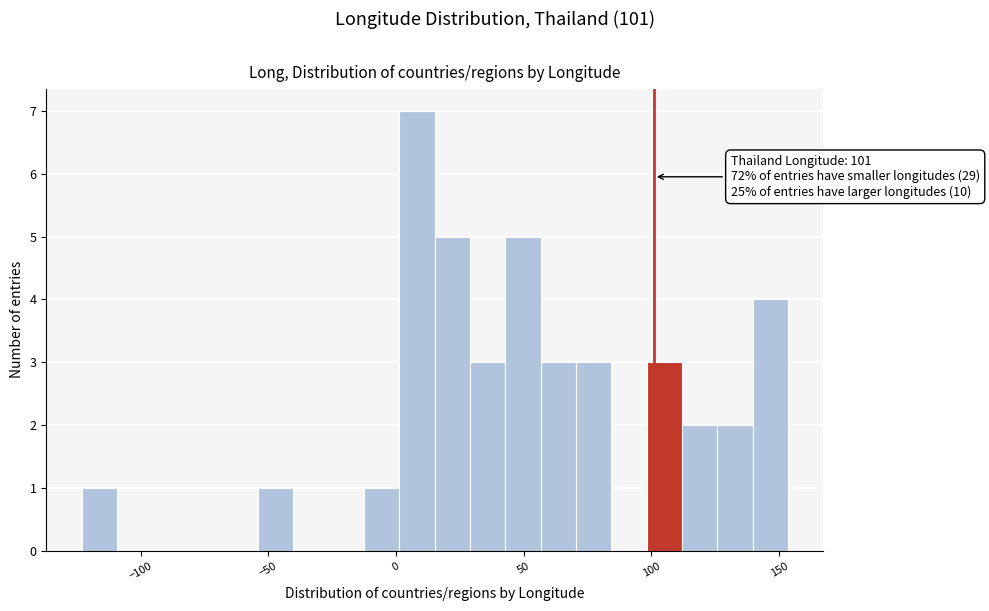

Read against the x-axis, roughly where is the centre of the tallest bar?

10